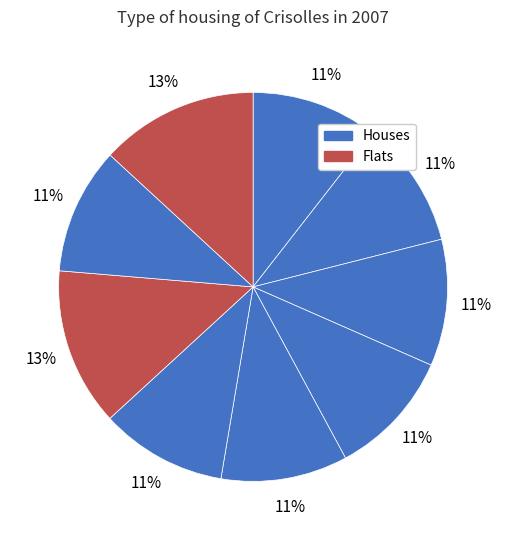

To the nearest percent, what is the average slice percentage?

11%